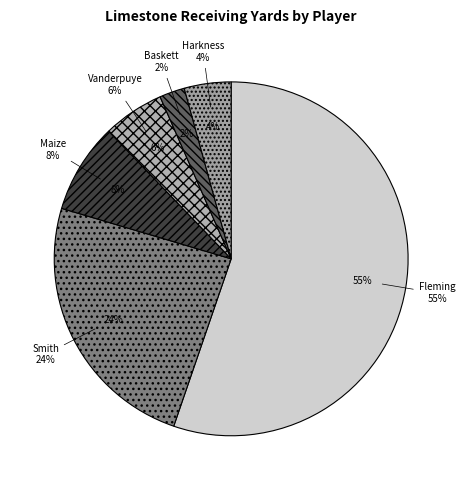

To the nearest percent, what portion does Maize represent?

8%